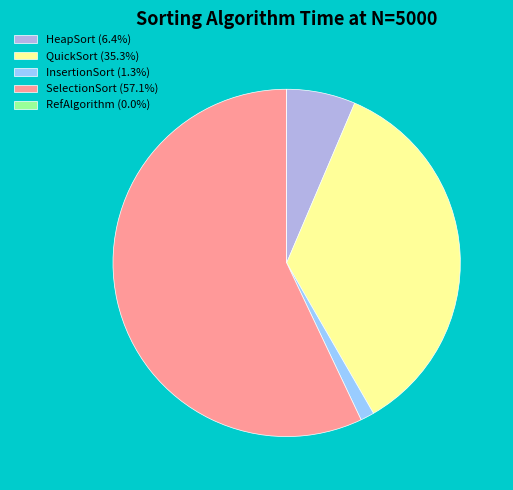

Is the sum of HeapSort (6.4%) and InsertionSort (1.3%) greater than half?

No